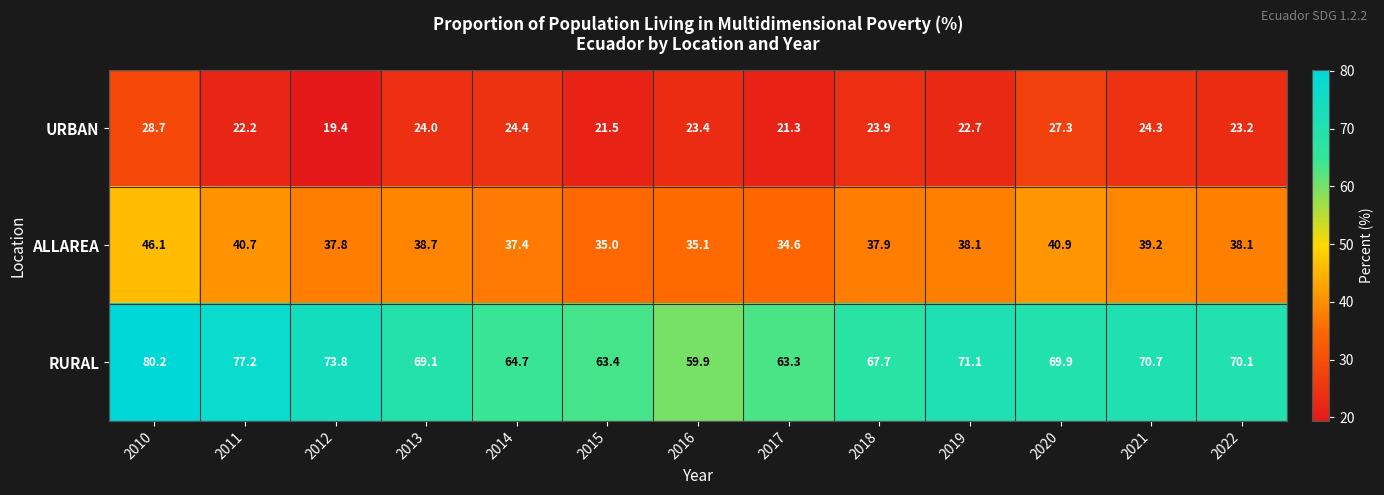

What is the difference between the maximum and minimum values in the RURAL series?

20.3